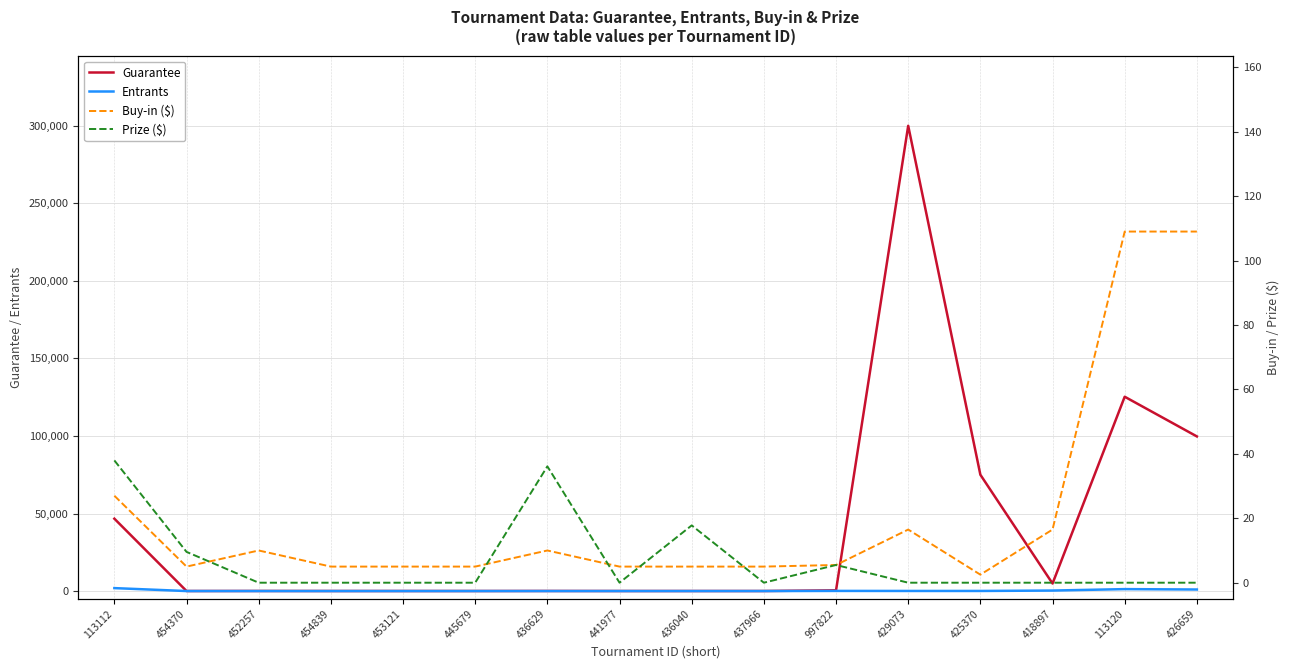

Reading right to left, list all the values displayed in this chart.

Guarantee: 426659=99700.0	113120=125300.0	418897=4860.0	425370=75000.0	429073=300000.0	997822=470.0	437966=27.0	436040=27.0	441977=27.0	436629=56.0	445679=27.0	453121=27.0	454839=27.0	452257=56.0	454370=27.0	113112=46670.0
Entrants: 426659=997.0	113120=1253.0	418897=324.0	425370=63.0	429073=66.0	997822=96.0	437966=6.0	436040=6.0	441977=6.0	436629=6.0	445679=6.0	453121=6.0	454839=6.0	452257=6.0	454370=6.0	113112=1901.0
Buy-in ($): 426659=109.0	113120=109.0	418897=16.5	425370=2.5	429073=16.5	997822=5.5	437966=5.0	436040=5.0	441977=5.0	436629=10.0	445679=5.0	453121=5.0	454839=5.0	452257=10.0	454370=5.0	113112=27.0
Prize ($): 426659=0.0	113120=0.0	418897=0.0	425370=0.0	429073=0.0	997822=5.5	437966=0.0	436040=17.8	441977=0.0	436629=36.1	445679=0.0	453121=0.0	454839=0.0	452257=0.0	454370=9.6	113112=38.0